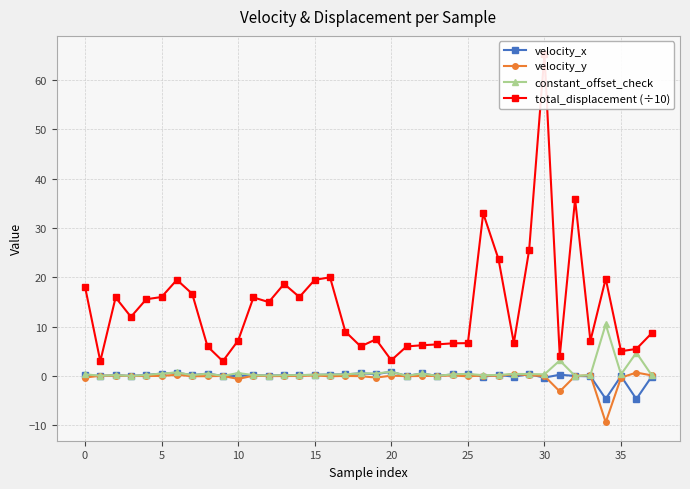

In constant_offset_check, how many points are lower than both neighbors (excluding endpoints)?

13